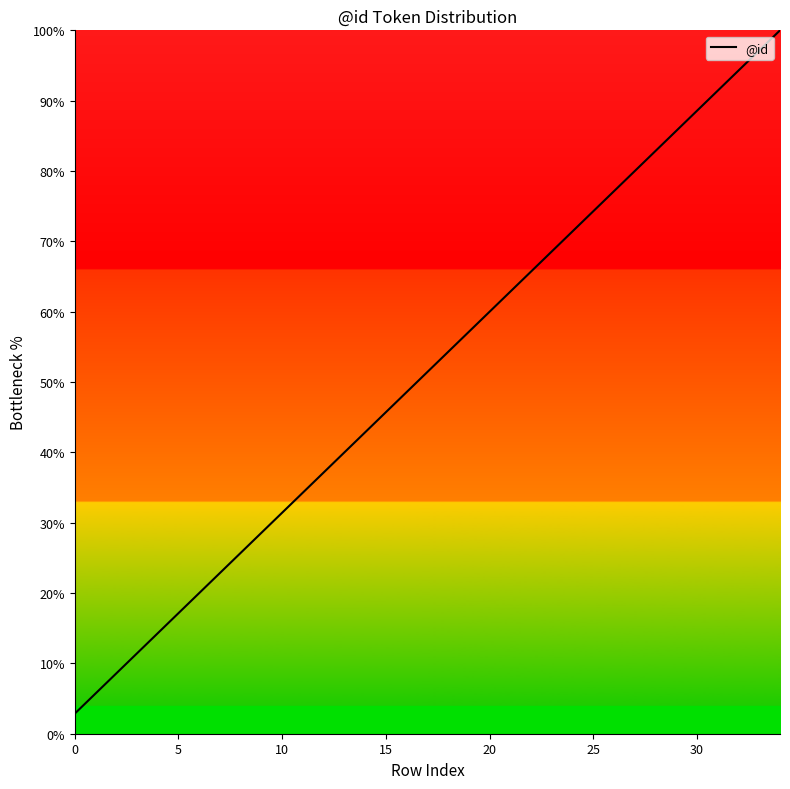

What is the difference between the maximum and minimum values?

97.1